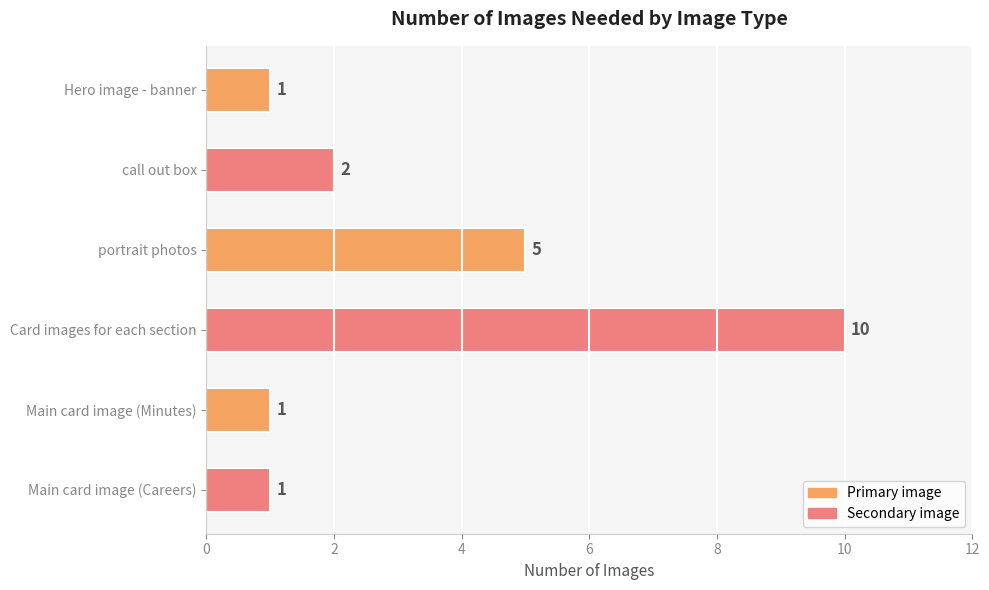

At which label is the value closest to 5?

portrait photos